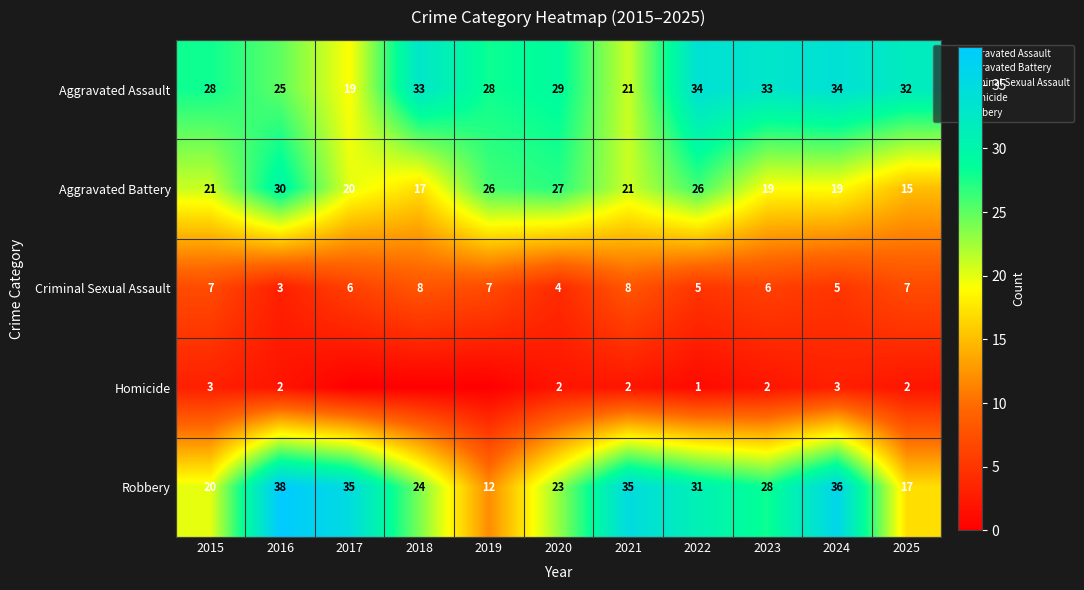

What is the total value across all series at 2020?

85